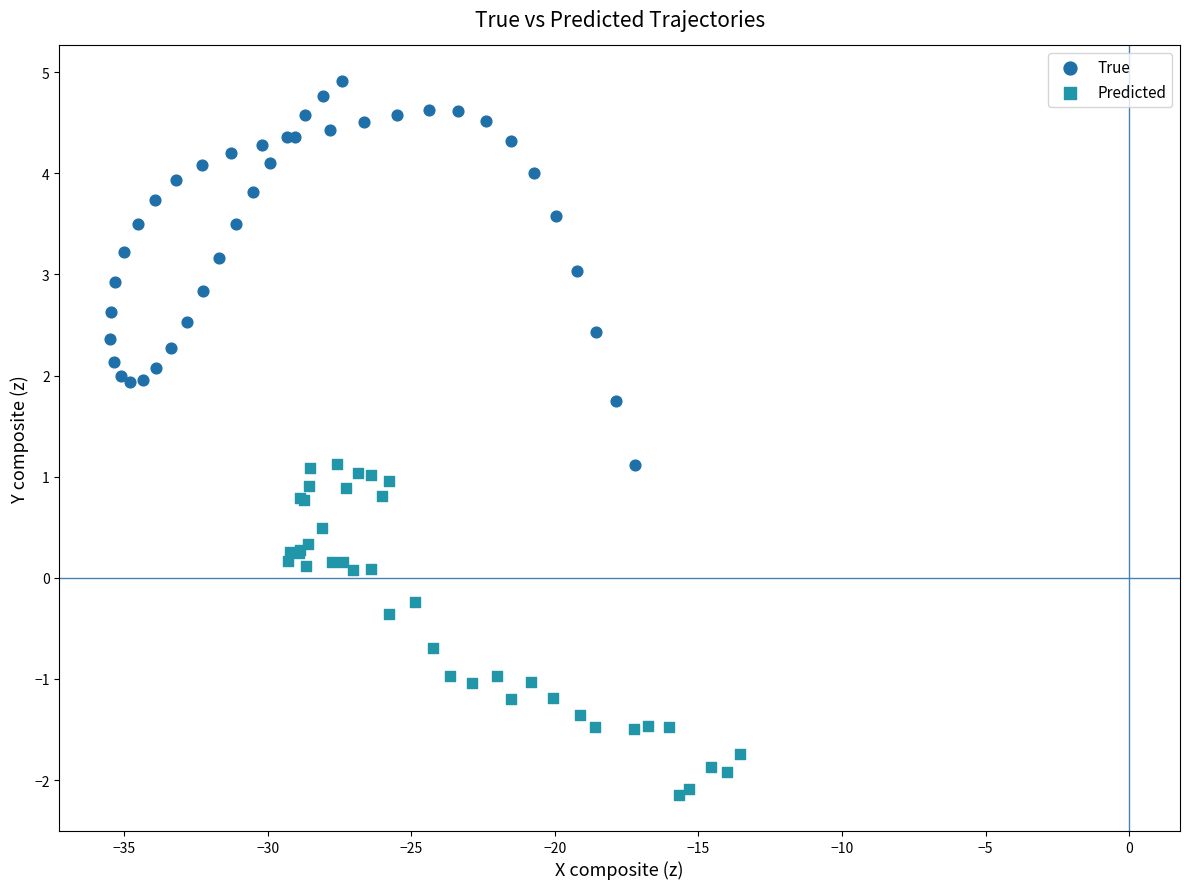

Which series reaches the minimum Y coordinate?

Predicted